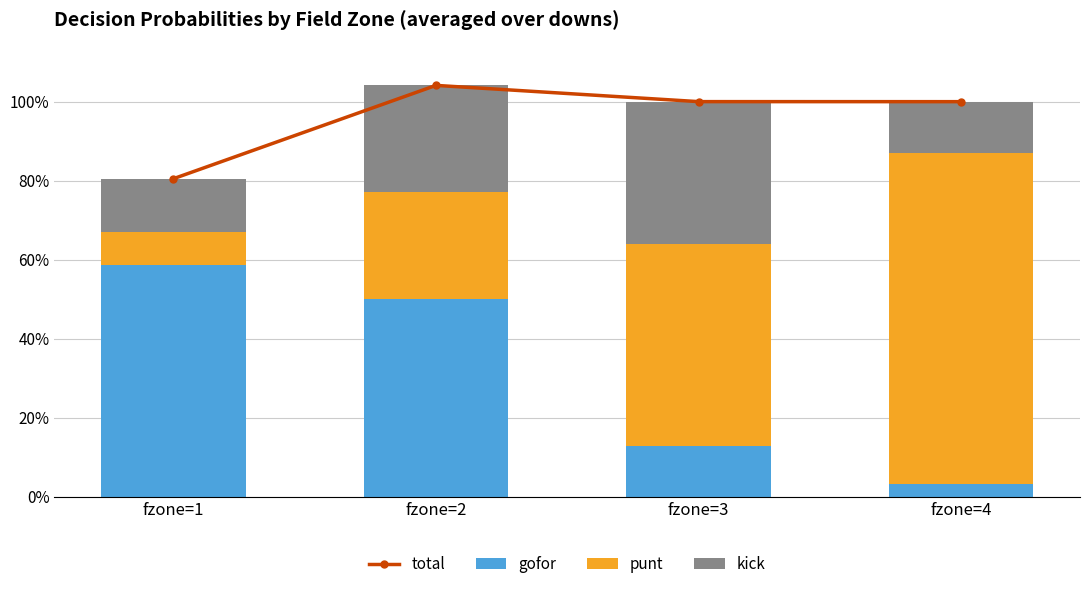

Rank the series by their maximum value, from highest to lowest.

total, punt, gofor, kick